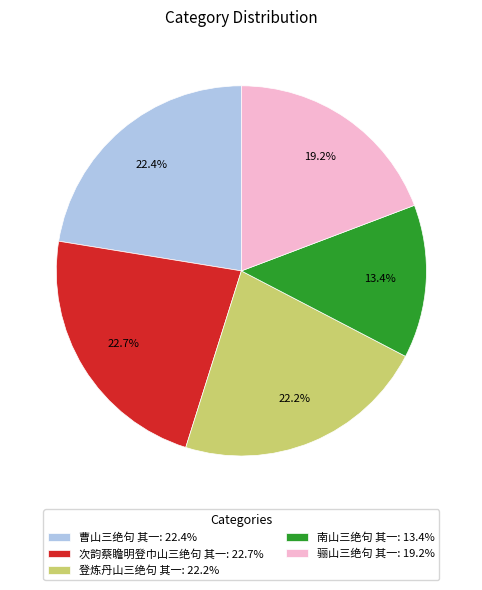

What percentage is the 登炼丹山三绝句 其一 slice, to the nearest percent?

22%